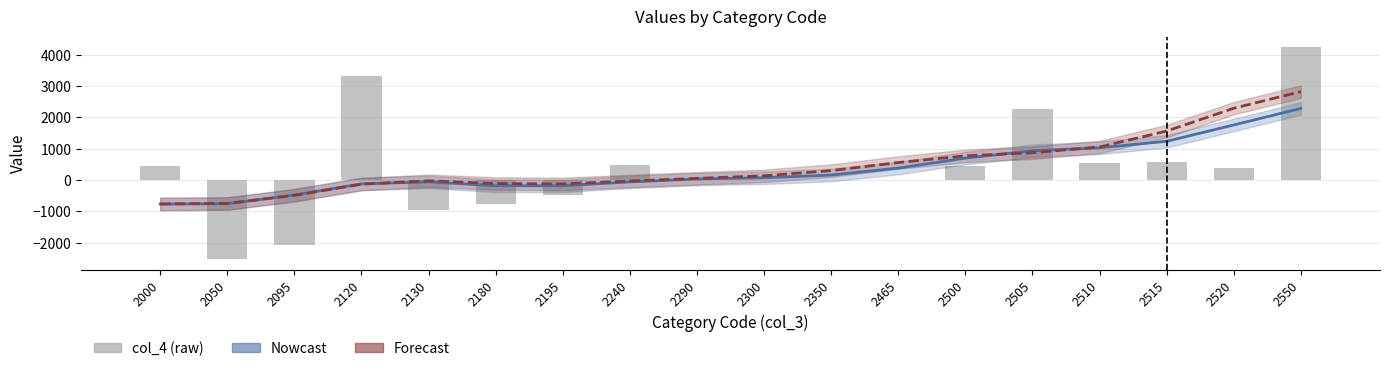

How many groups of bars are there?

18